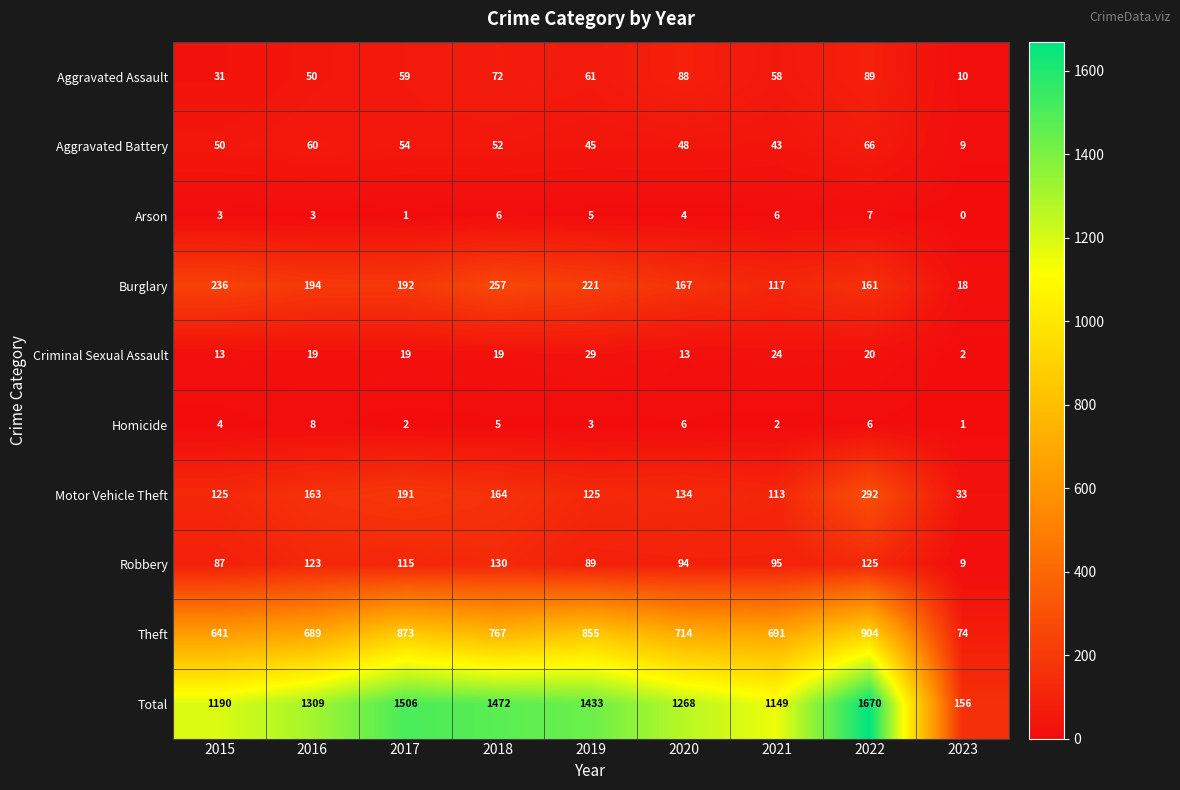

What is the spread (max minus min) of values at 2023?

156